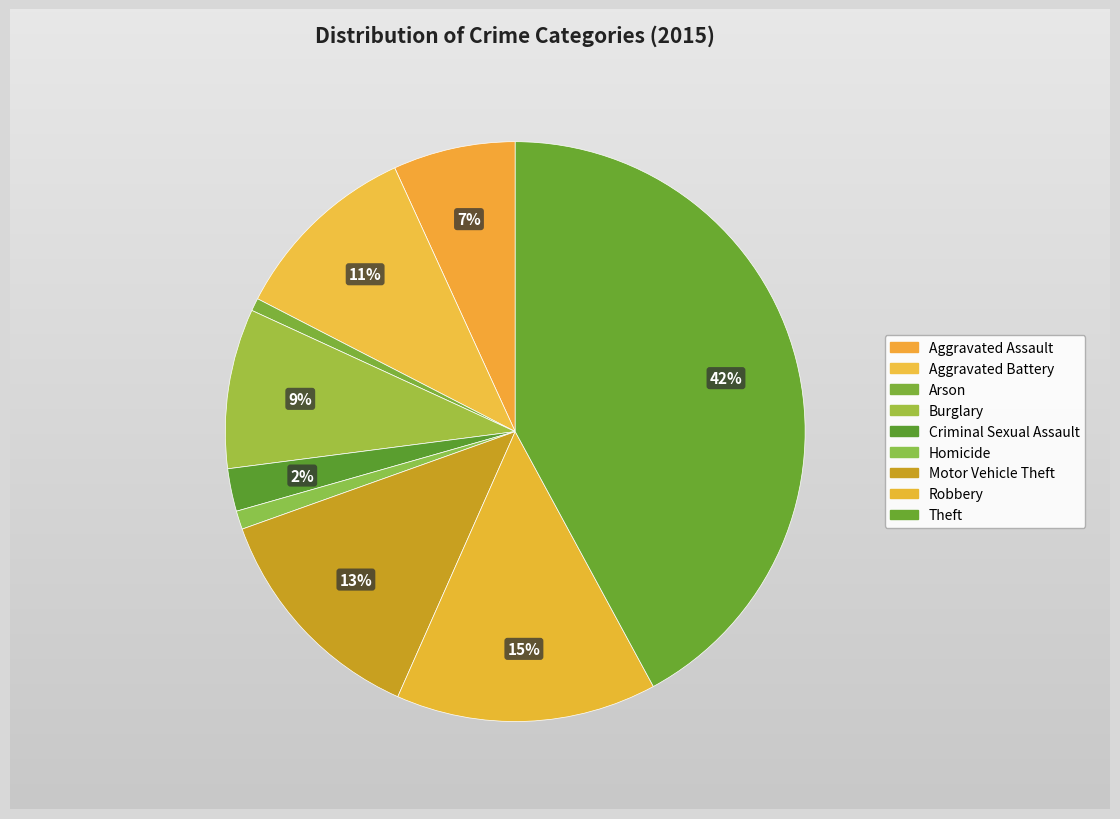

To the nearest percent, what portion does Arson represent?

1%